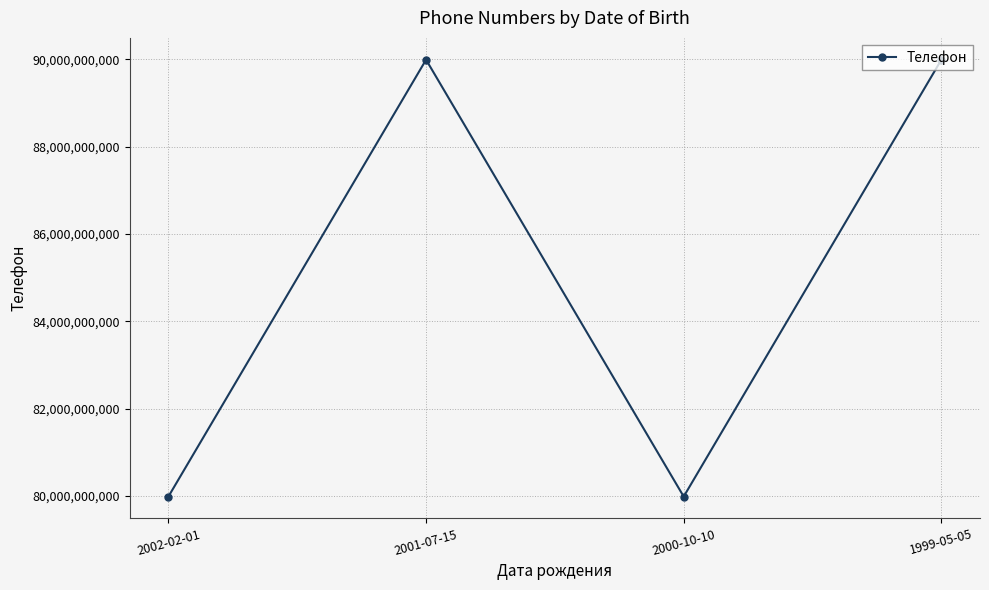

The value at 2001-07-15 is 89990002233. True or false?

True